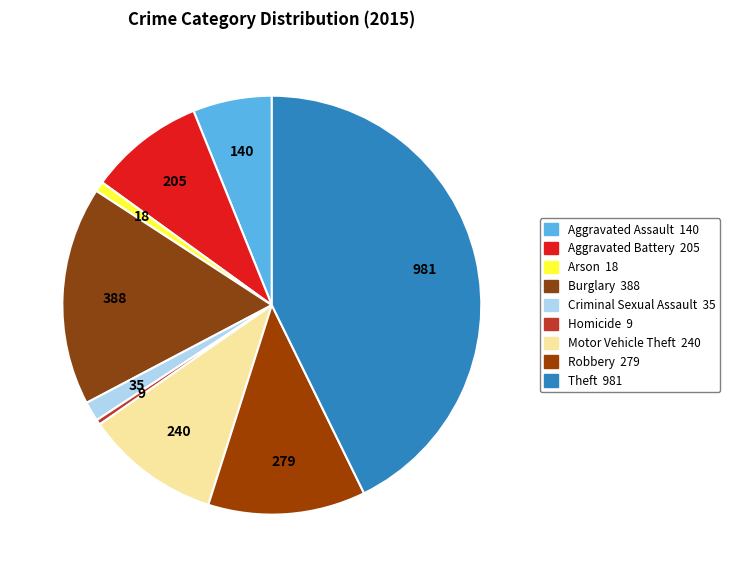

Which slice is the smallest?

Homicide